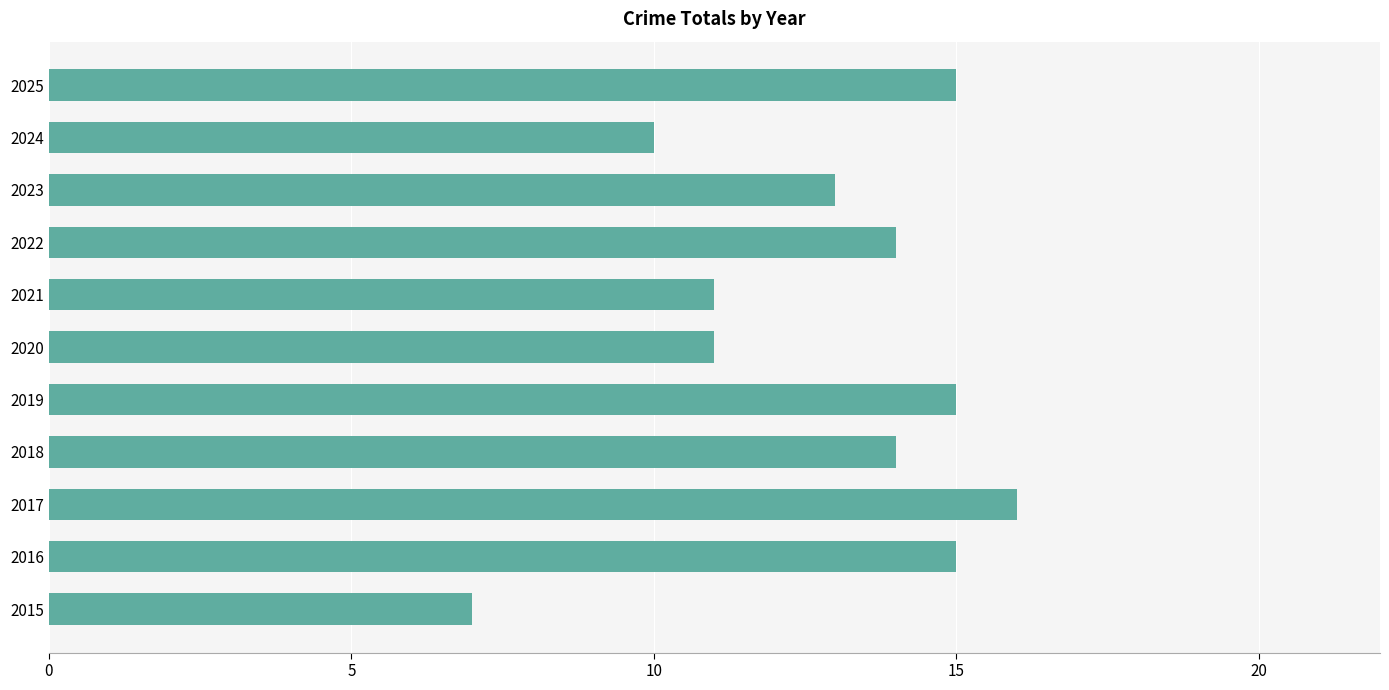

What is the sum of all values?

141